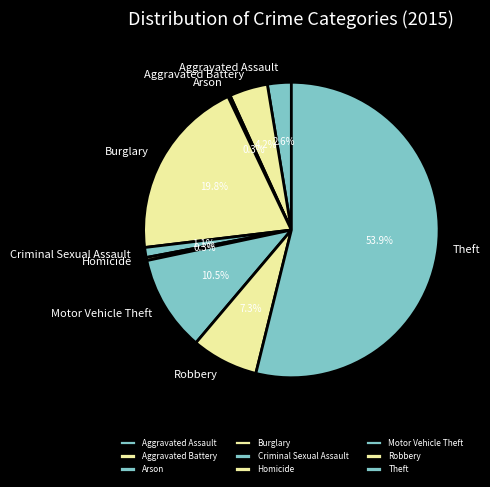

To the nearest percent, what portion does Burglary represent?

20%